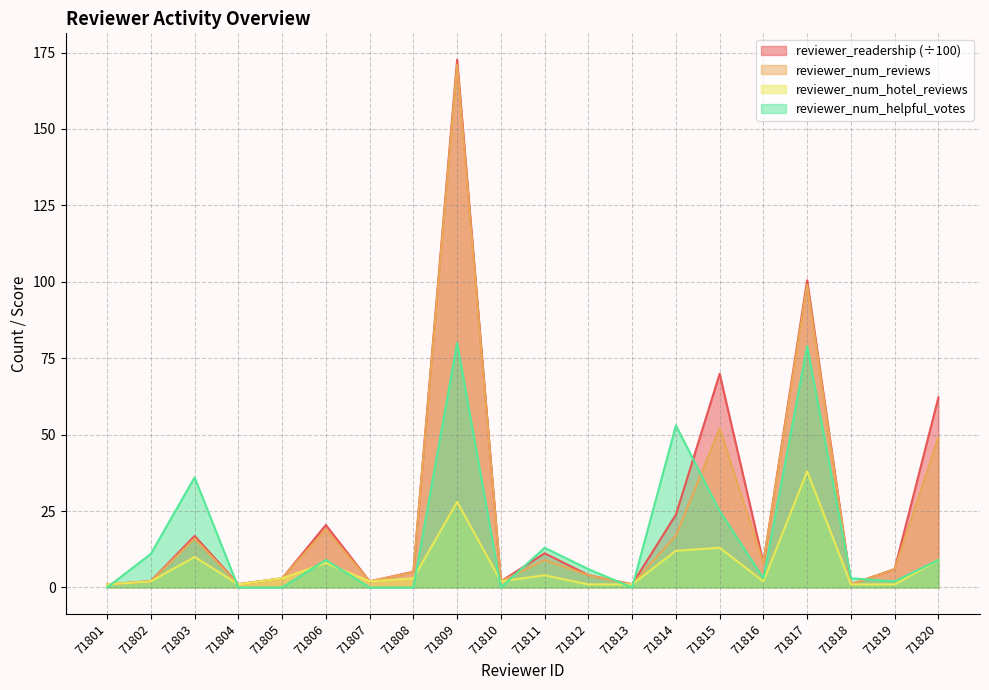

How many lines are shown in the chart?

4